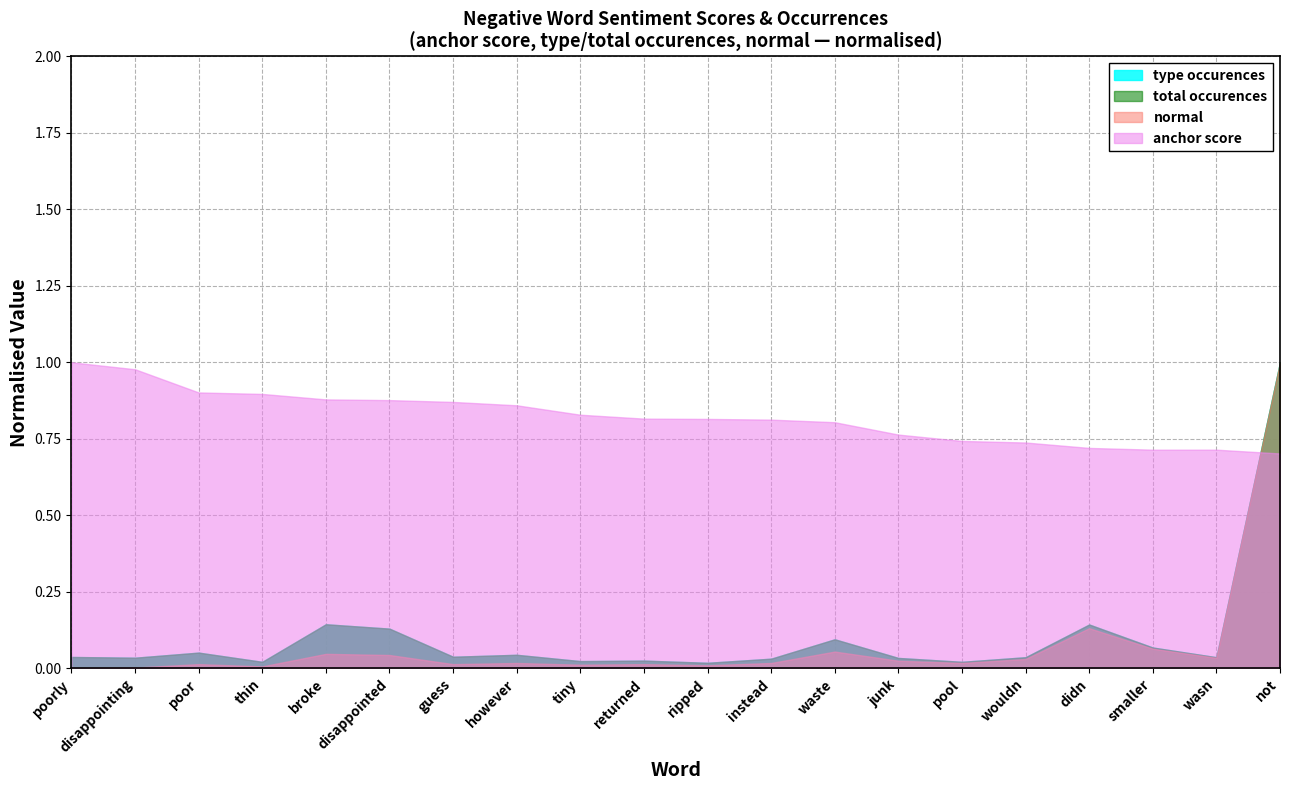

True or false: anchor score has more than 2 interior local peaks.

False